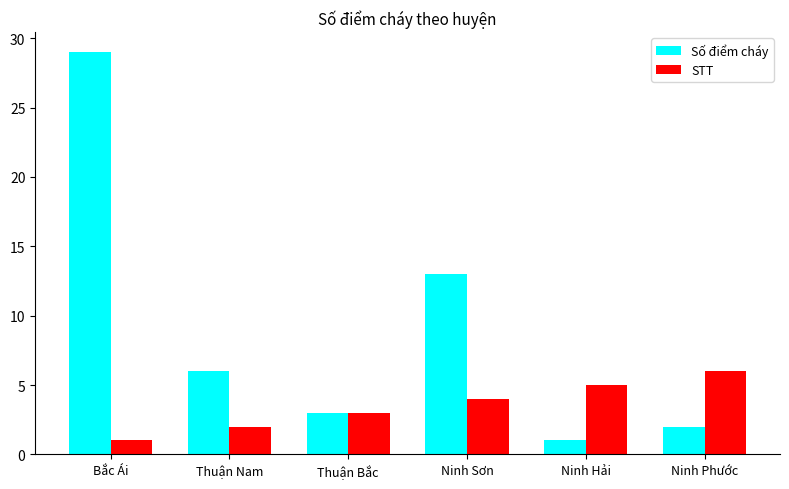

What is the difference between the highest and lowest values at Bắc Ái?

28